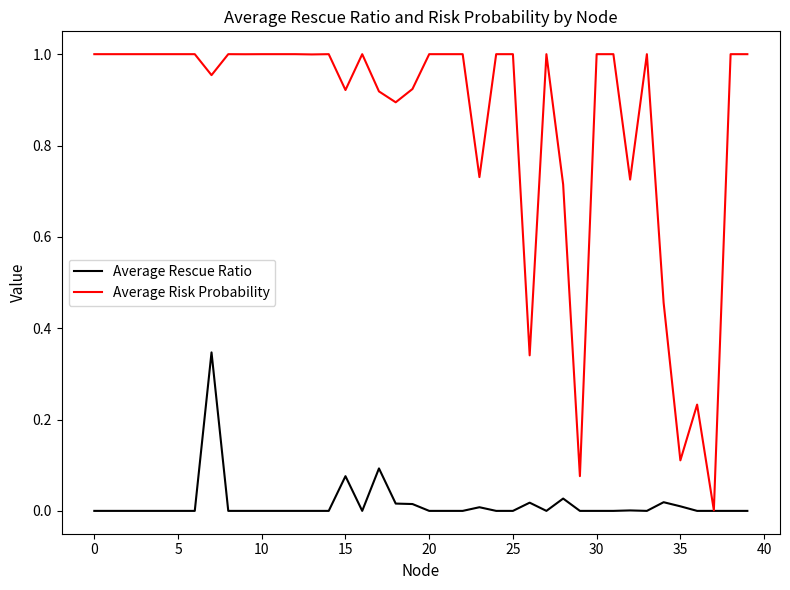

Which series has the widest spread of values?

Average Risk Probability